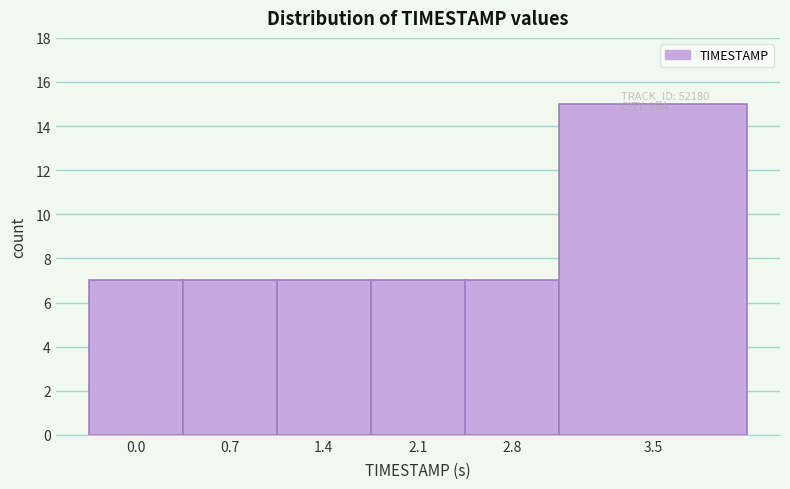

Approximately how many times larger is the value at 2.8 compared to 1.4?

1.0